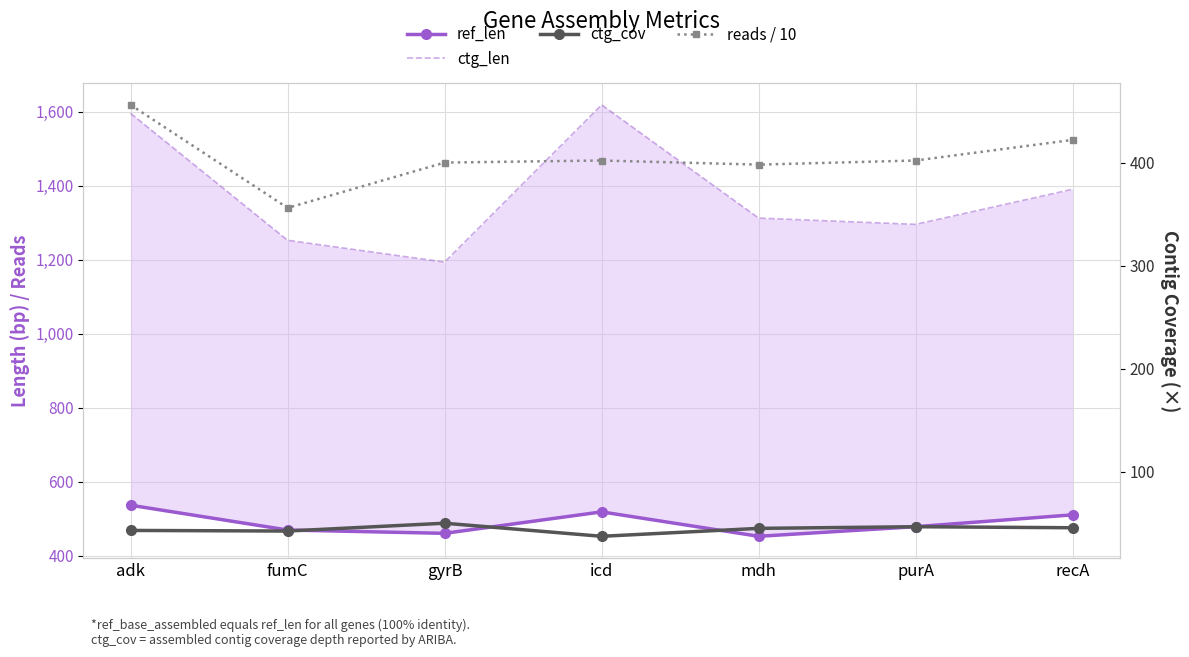

Which series has the largest total across all categories?

ctg_len